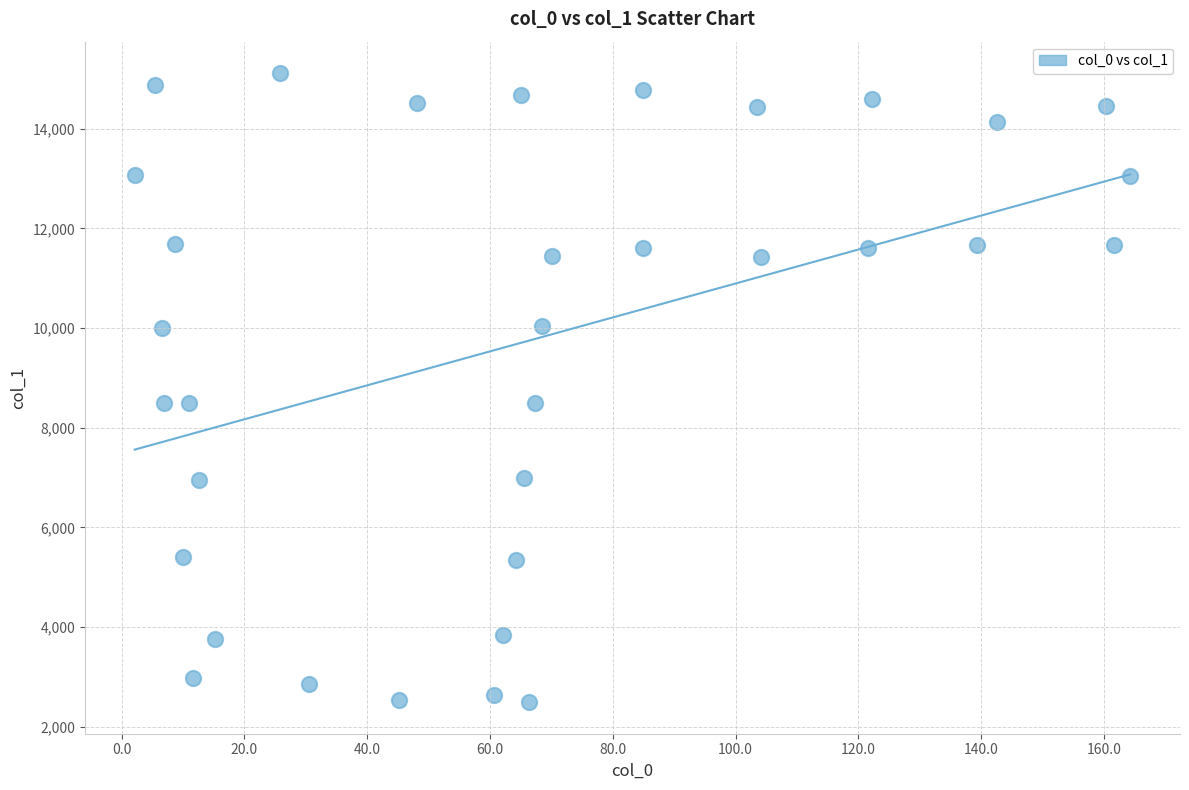

What is the range of X values (max minus min)?

162.1